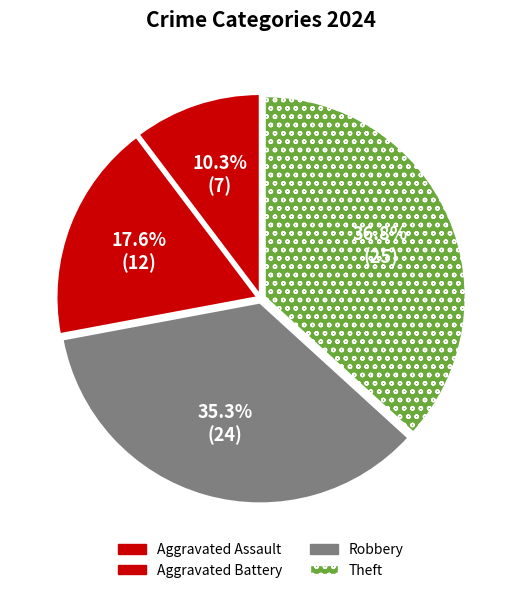

To the nearest percent, what is the difference between the Aggravated Battery and Robbery slice percentages?

18%